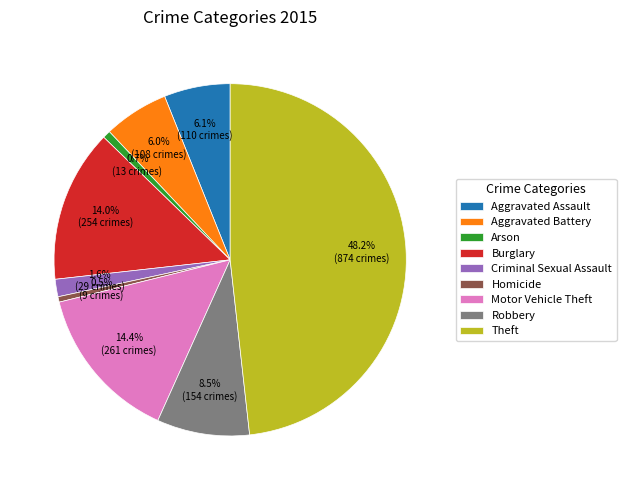

Between Theft and Aggravated Battery, which is larger?

Theft